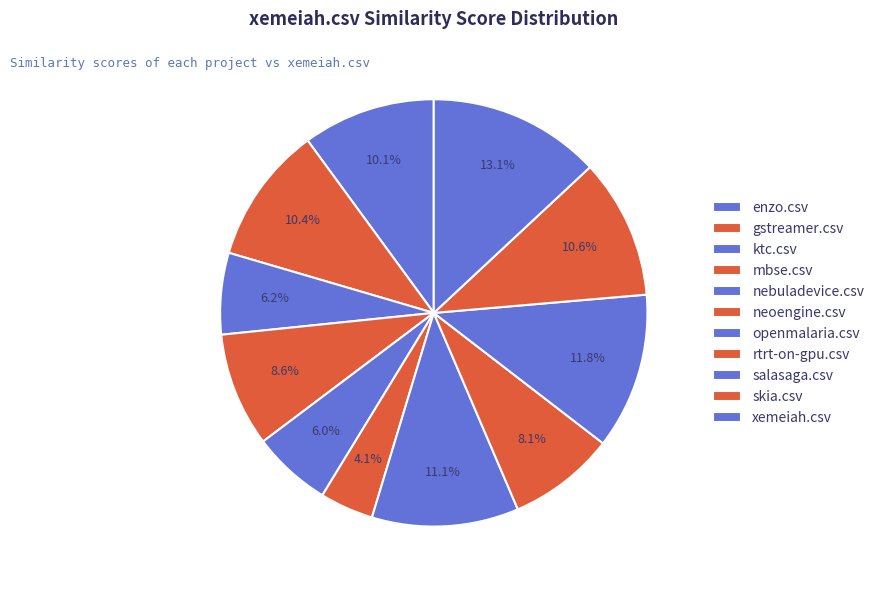

Is salasaga.csv the majority of the pie?

No